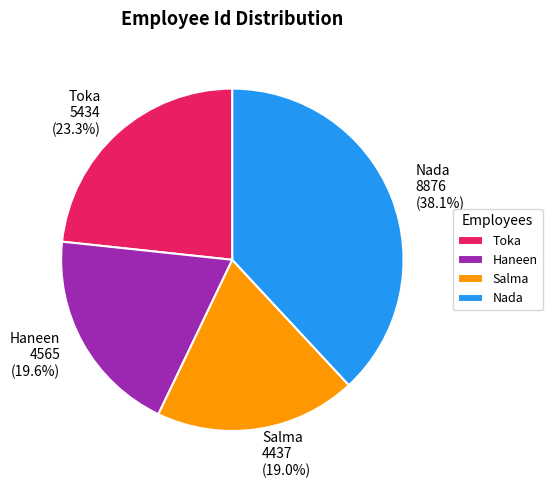

Is Nada the majority of the pie?

No